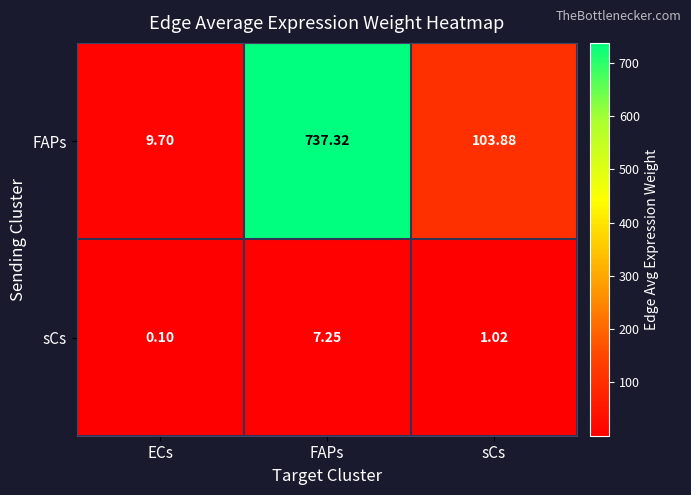

What is the difference between the highest and lowest values at FAPs?

730.1